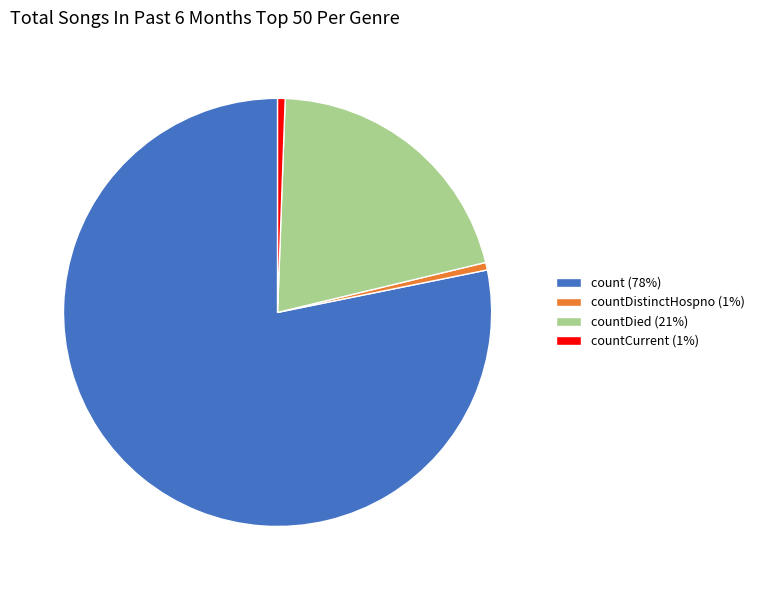

How many slices are in this pie chart?

4